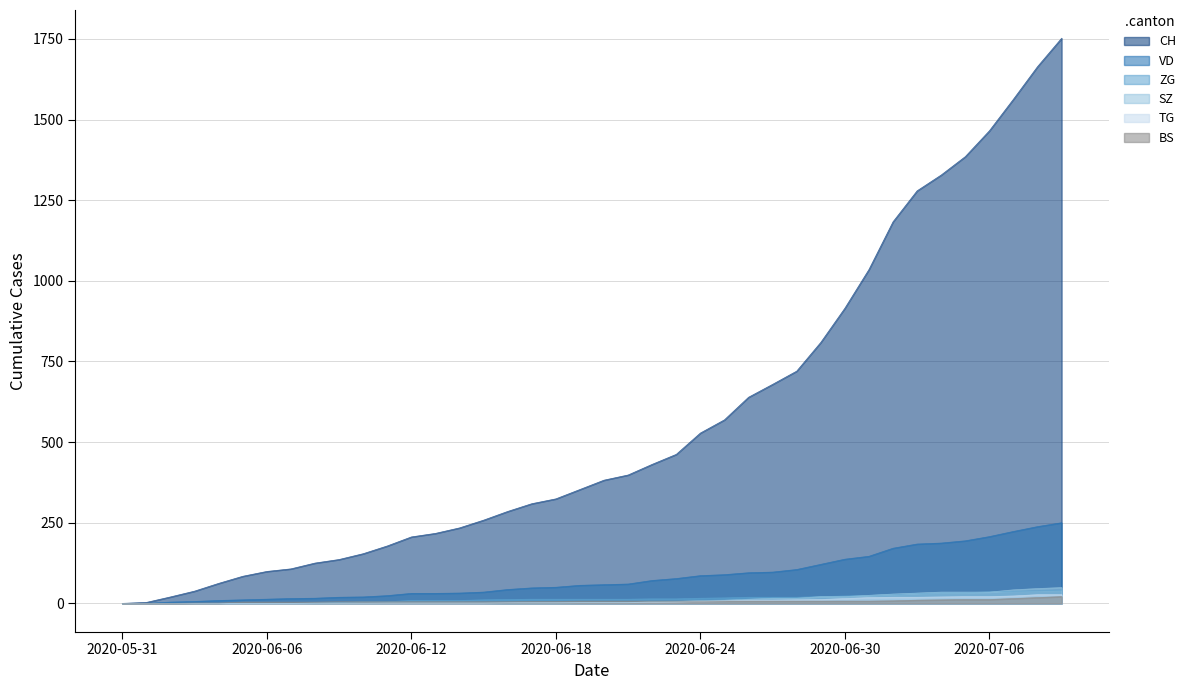

True or false: BS and CH cross at least once.

False